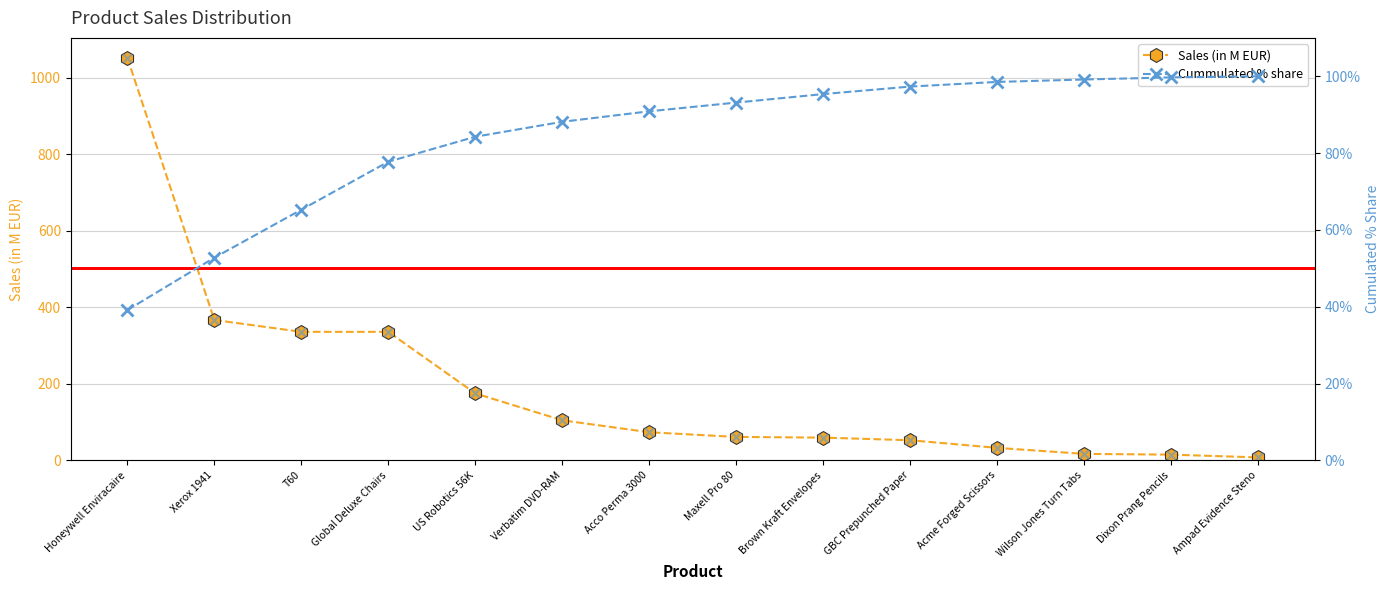

Which series contains the highest Y value?

Sales (in M EUR)